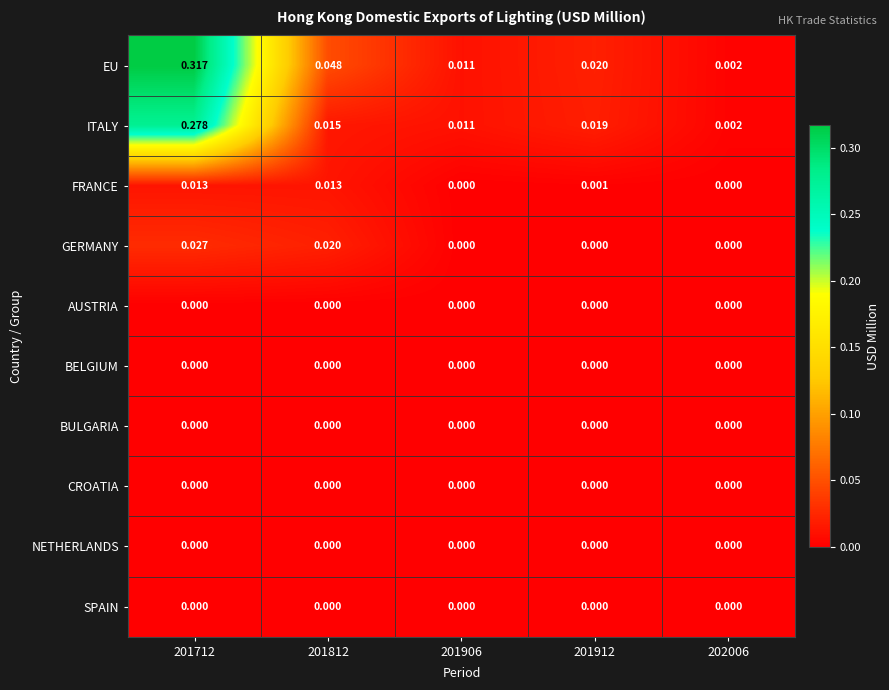

Which label corresponds to the largest value in the chart?

201712